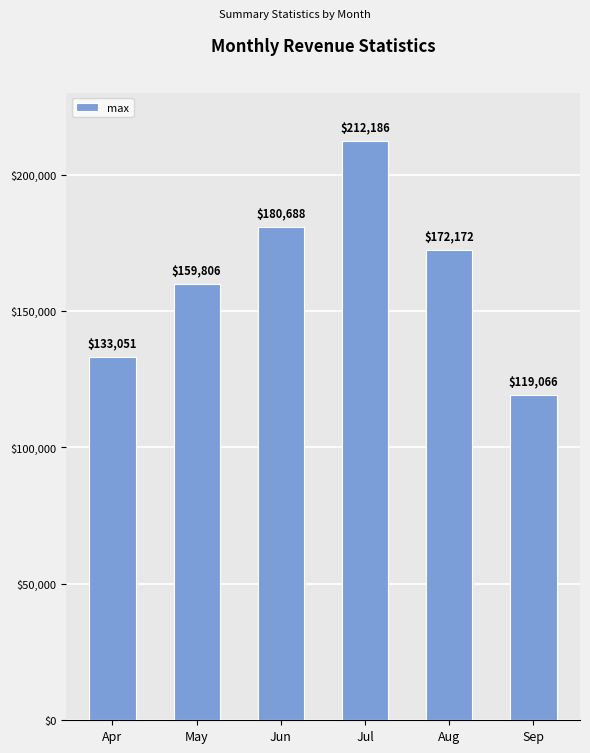

What is the minimum value shown in the chart?

119065.7